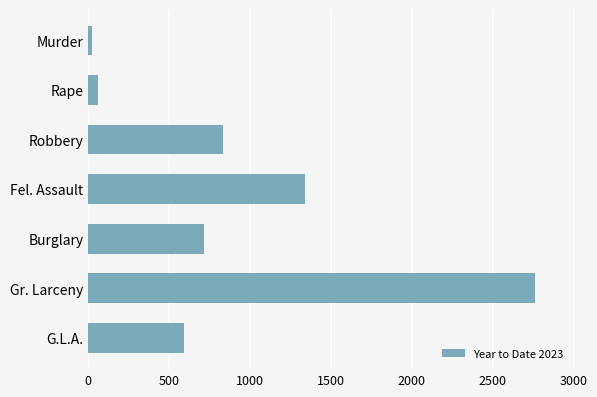

Between Burglary and Murder, which is larger?

Burglary